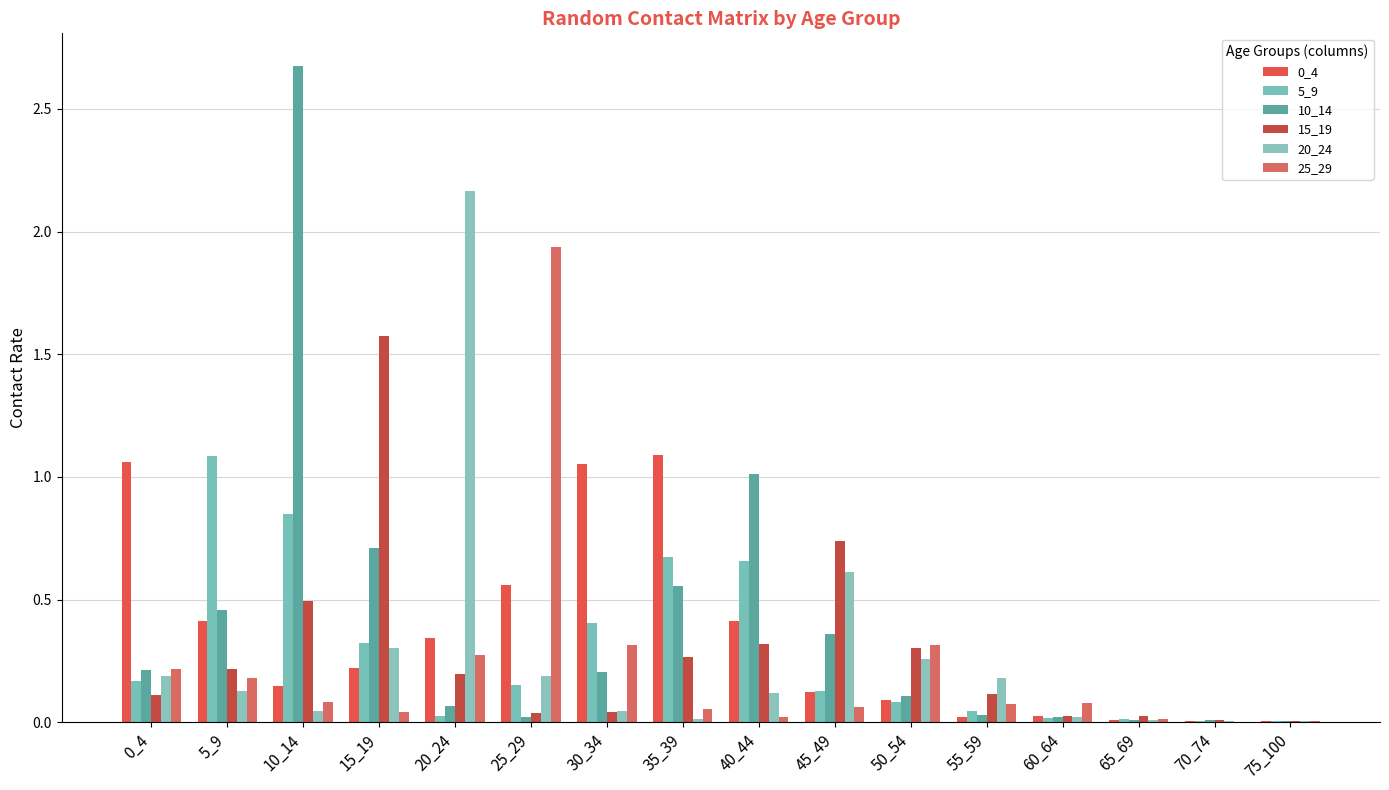

At which label does 0_4 reach its minimum?

70_74